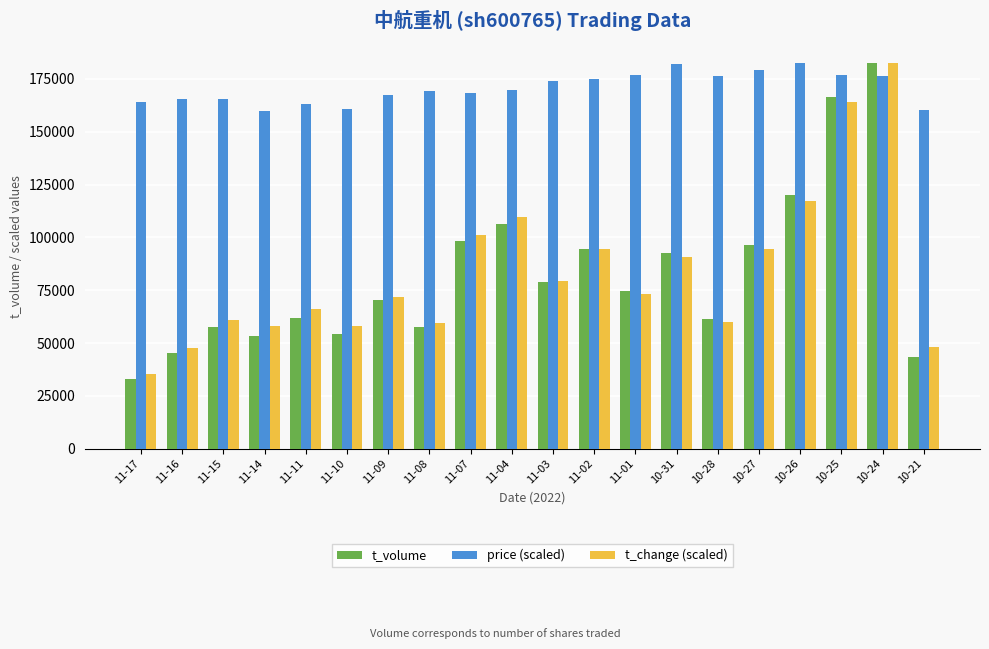

How many data points in t_change (scaled) are above 73384?

10